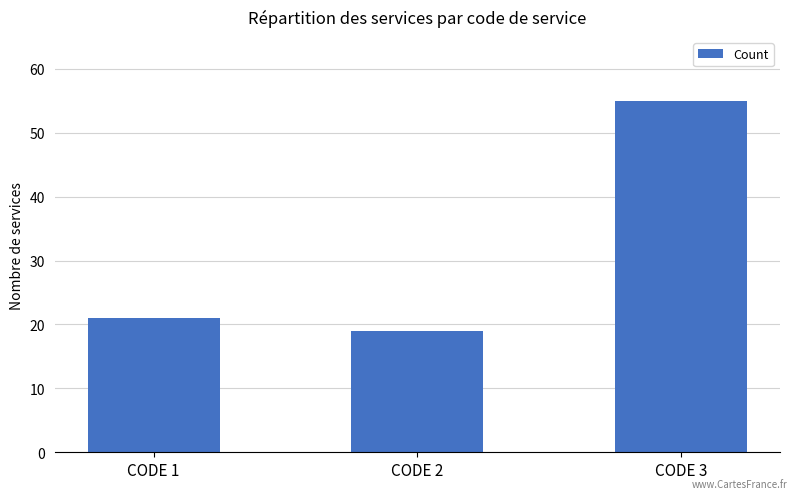

Approximately how many times larger is the value at CODE 2 compared to CODE 1?

0.9